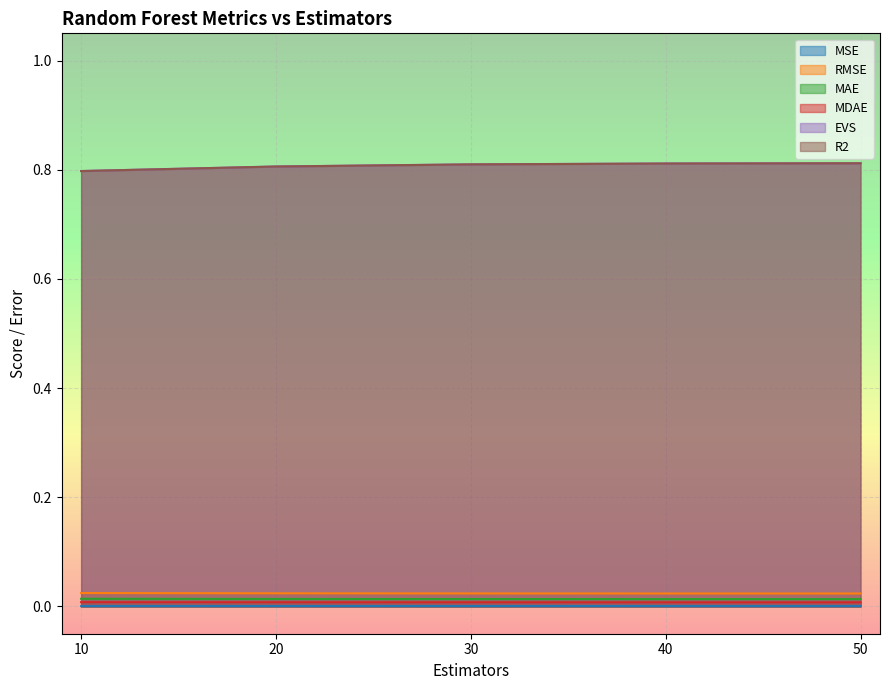

Reading right to left, list all the values displayed in this chart.

MSE: 0.0	0.0	0.0	0.0	0.0
RMSE: 0.0	0.0	0.0	0.0	0.0
MAE: 0.0	0.0	0.0	0.0	0.0
MDAE: 0.0	0.0	0.0	0.0	0.0
EVS: 0.8	0.8	0.8	0.8	0.8
R2: 0.8	0.8	0.8	0.8	0.8